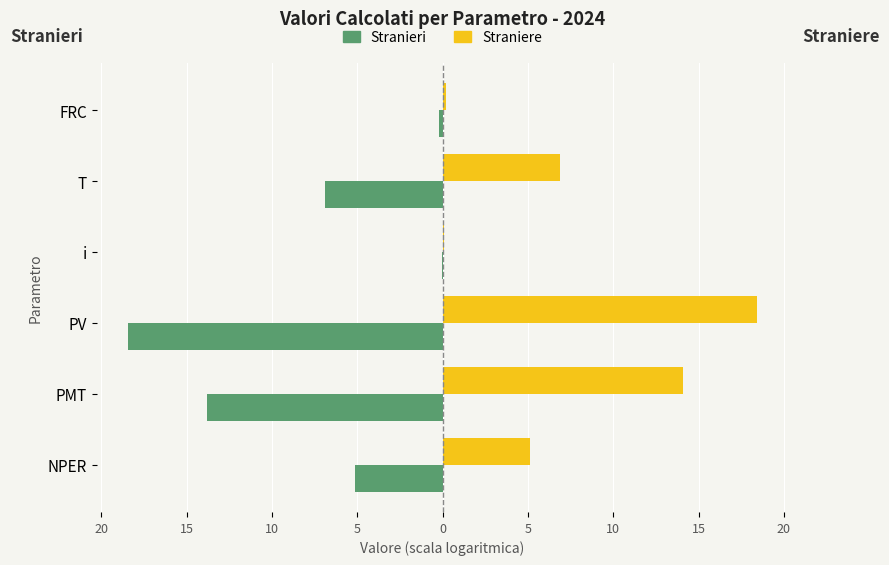

What is the sum of all Straniere values?

44.8